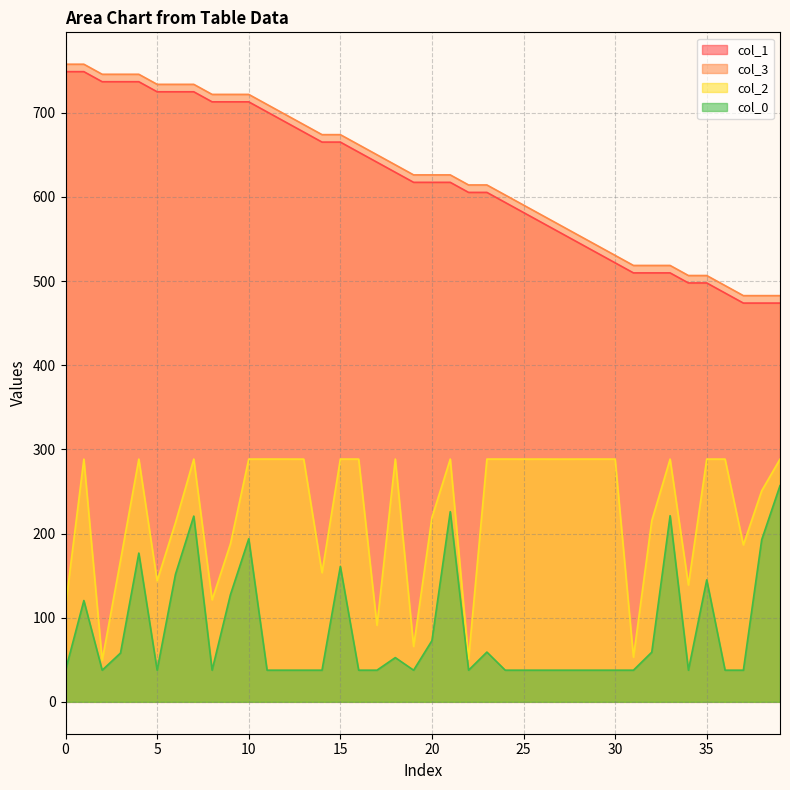

Where is col_3 nearest to the value 620?

22